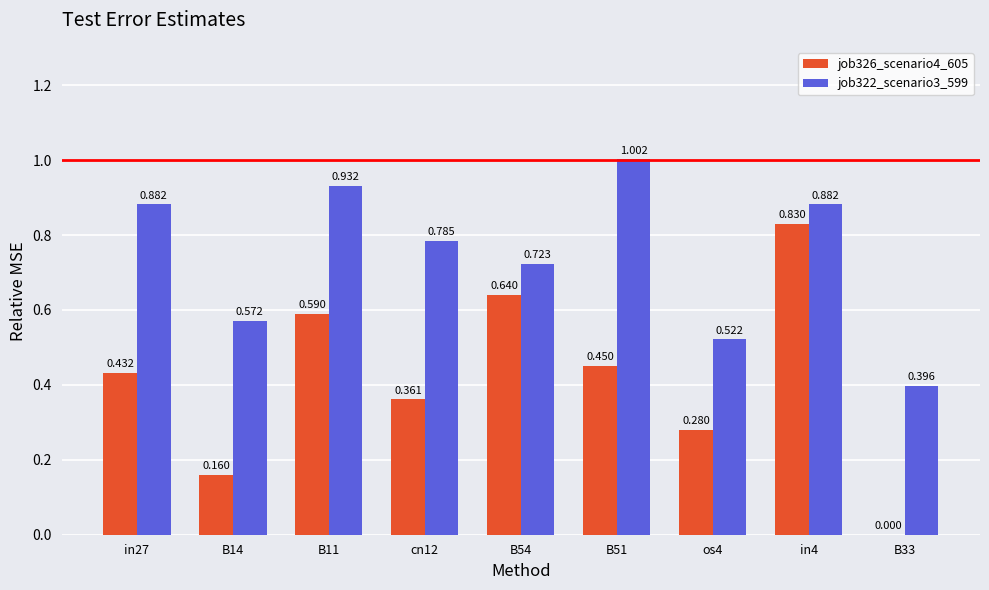

Is the value of job322_scenario3_599 at cn12 greater than the value of job326_scenario4_605 at B11?

Yes